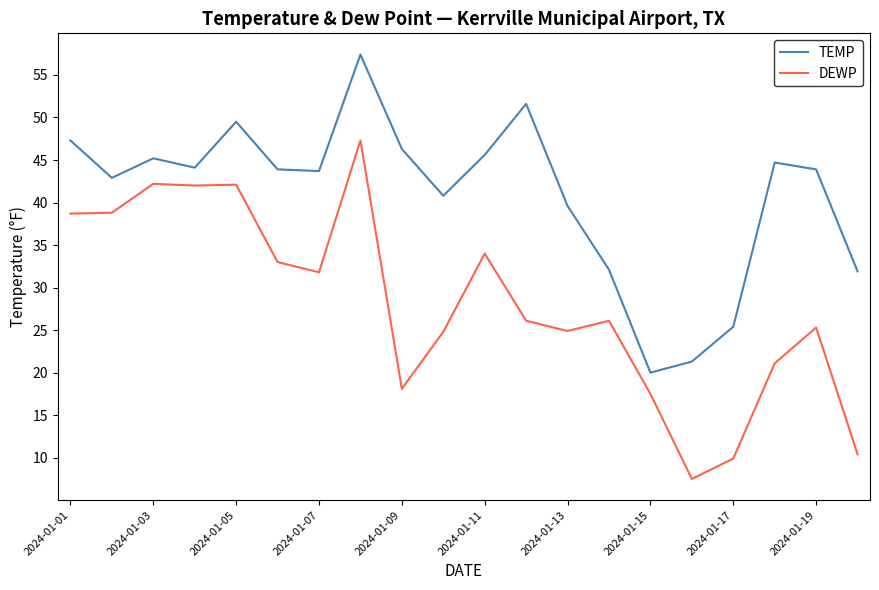

Which series has the largest total across all categories?

TEMP